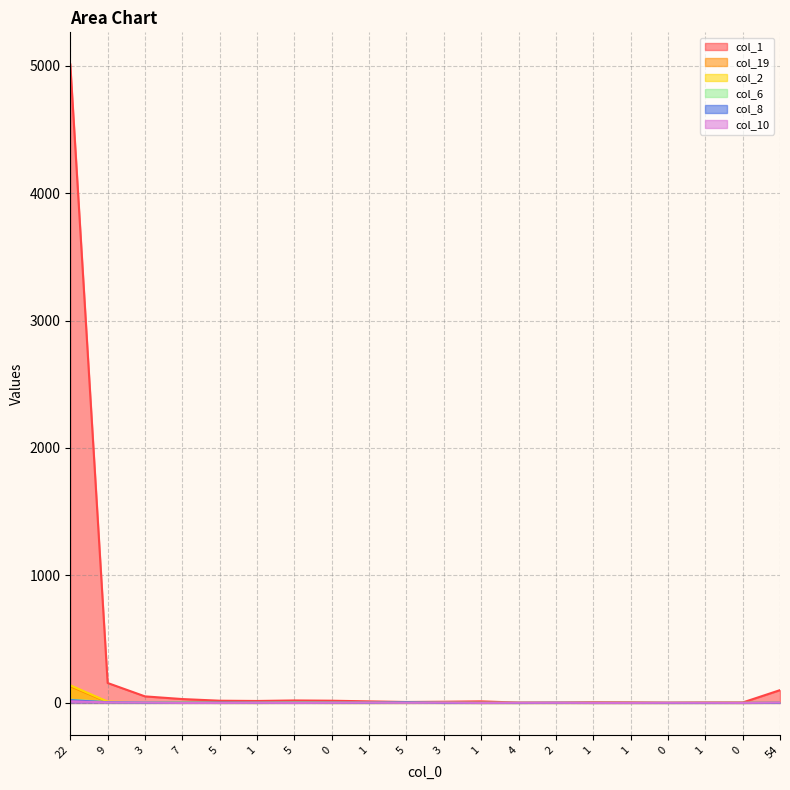

Is the value of col_2 at 54 greater than the value of col_10 at 3?

No